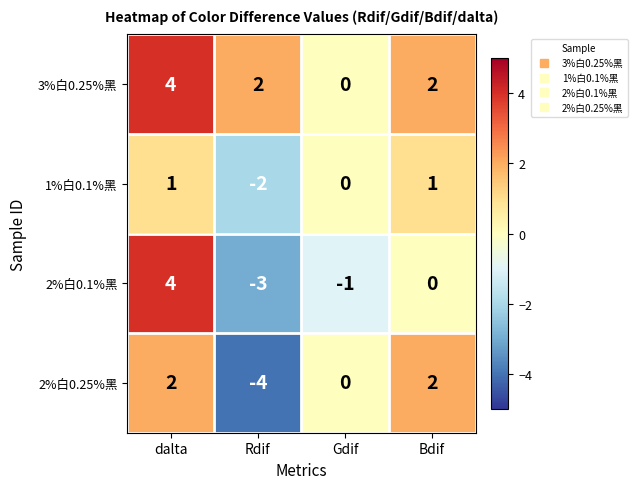

Which series has the largest range (max minus min)?

2%白0.1%黑